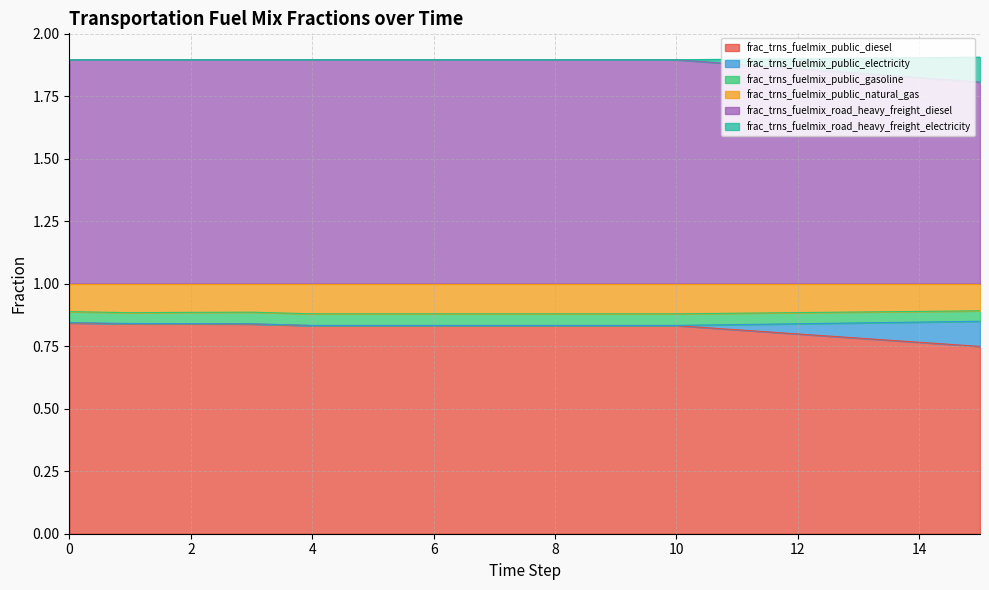

How many lines are shown in the chart?

6